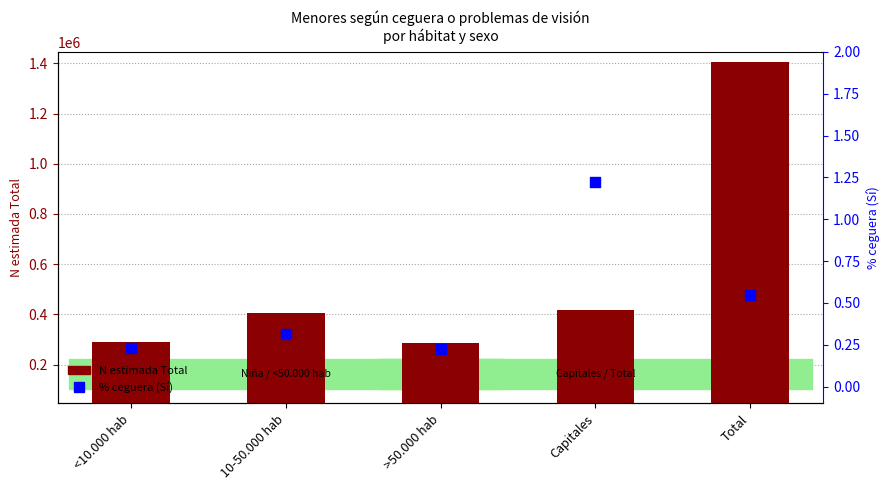

Which series has the largest Y range (max minus min)?

N estimada Total